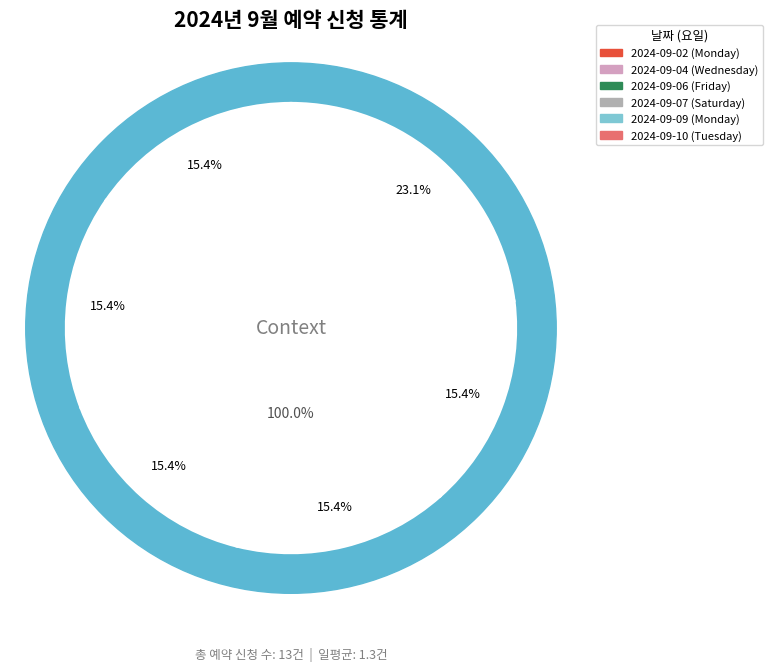

The 2024-09-10 slice represents 30% of the pie. True or false?

False